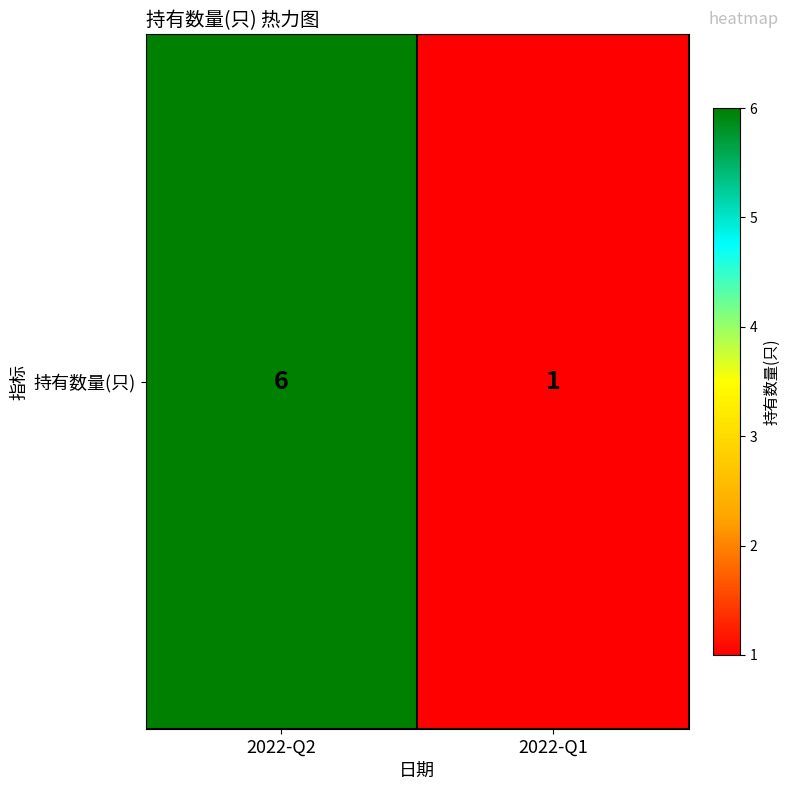

Reading left to right, list all the values displayed in this chart.

2022-Q2=6	2022-Q1=1